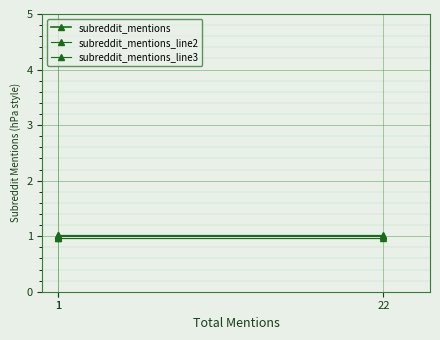

Is the value of subreddit_mentions_line3 at 1 greater than the value of subreddit_mentions_line2 at 22?

No